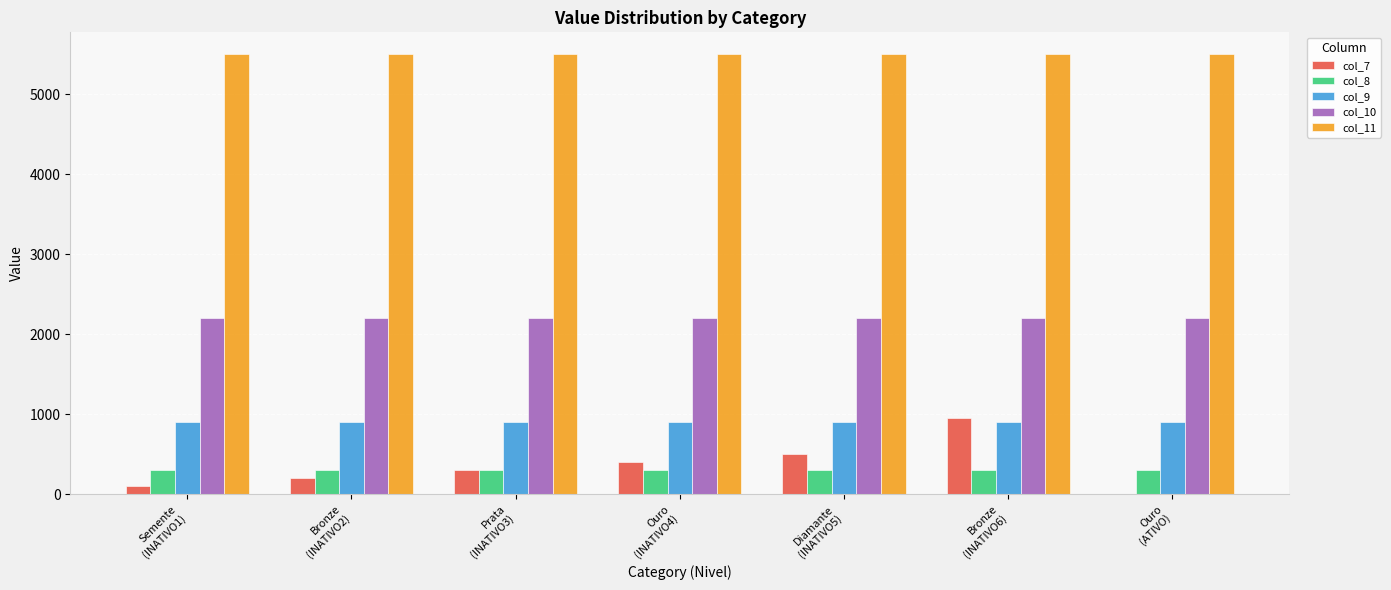

Count the number of categories in the chart.

7